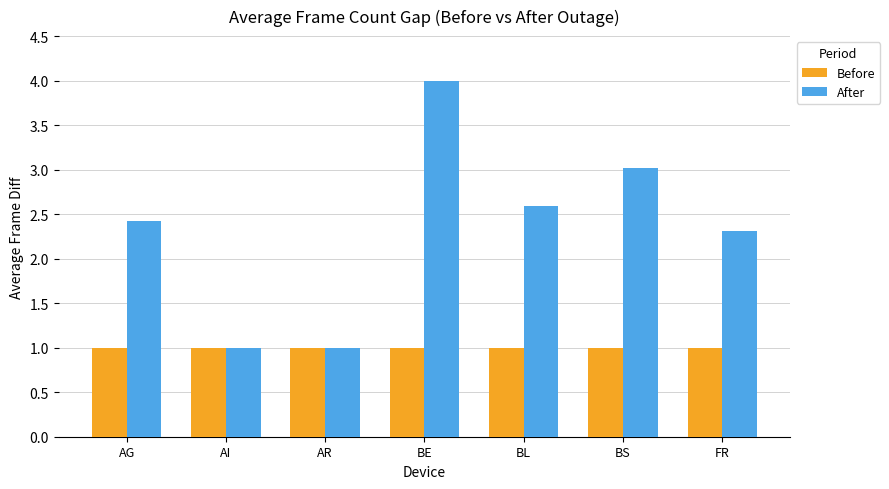

Reading left to right, extract all data points from this chart.

Before: AG=1.0	AI=1.0	AR=1.0	BE=1.0	BL=1.0	BS=1.0	FR=1.0
After: AG=2.4	AI=1.0	AR=1.0	BE=4.0	BL=2.6	BS=3.0	FR=2.3